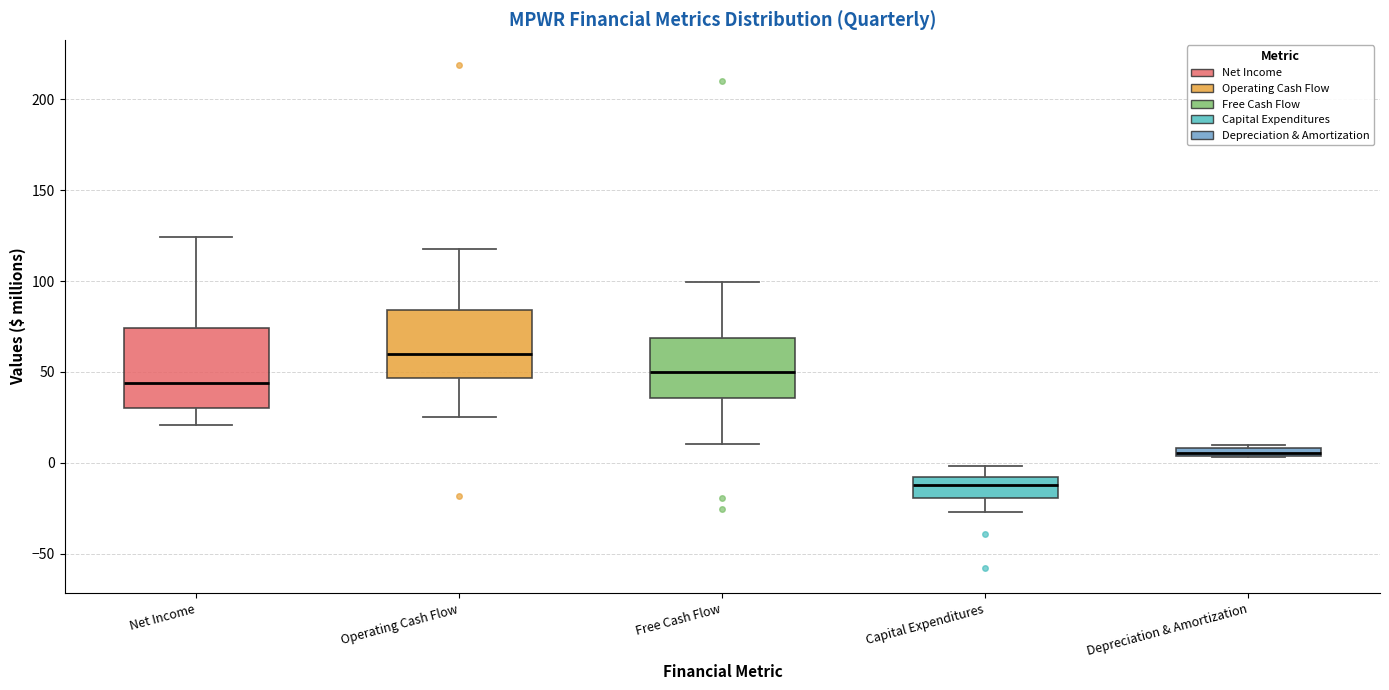

Where is the upper edge of the box for Operating Cash Flow on the y-axis? The values are not printed on the chart, so give them approximately, as read against the axis.

85